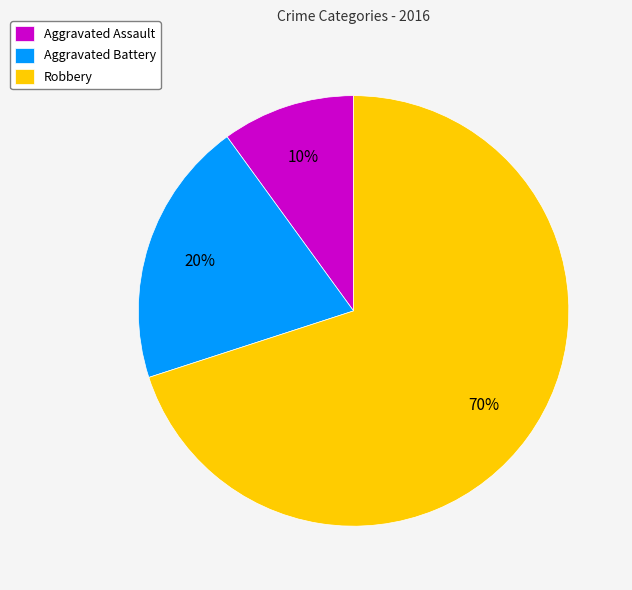

Which has a higher value, Aggravated Battery or Robbery?

Robbery